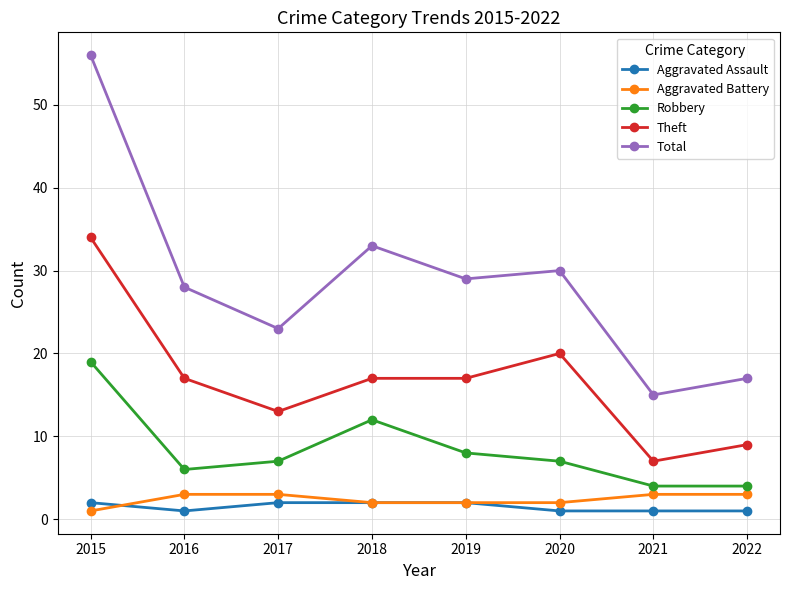

True or false: Aggravated Assault has a value of 2 at 2015.

True